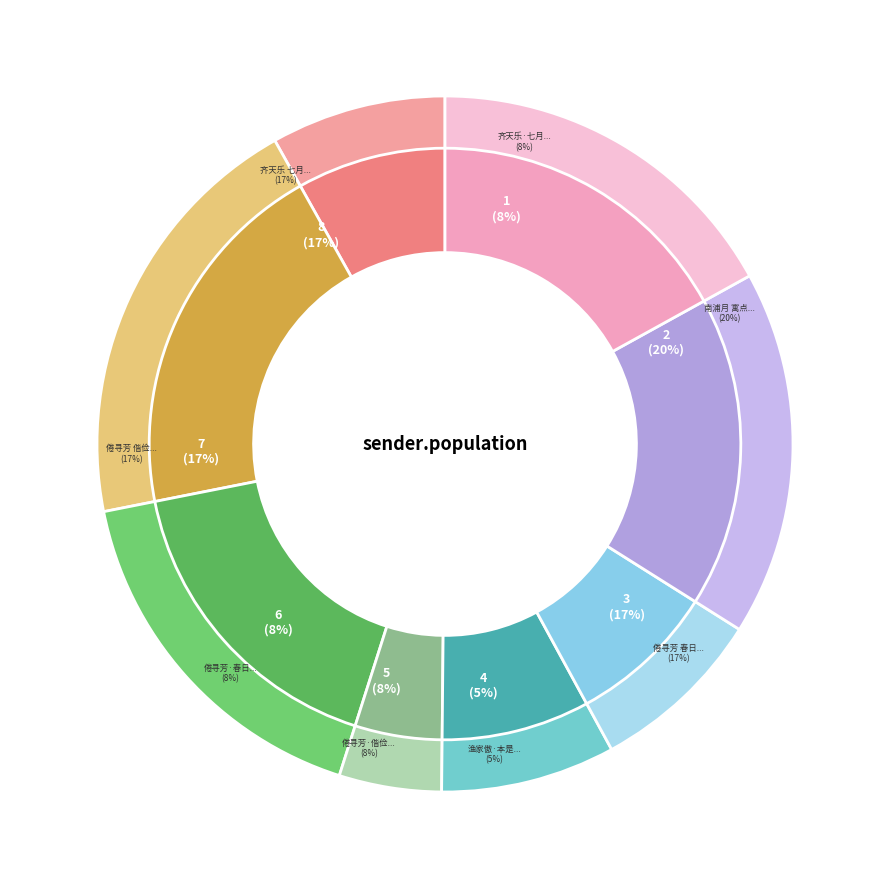

Between 倦寻芳 春日偕铁士湘、渔子健泛高士湖 and 南浦月 寓点绛唇赋潇湘渔父, which is larger?

南浦月 寓点绛唇赋潇湘渔父